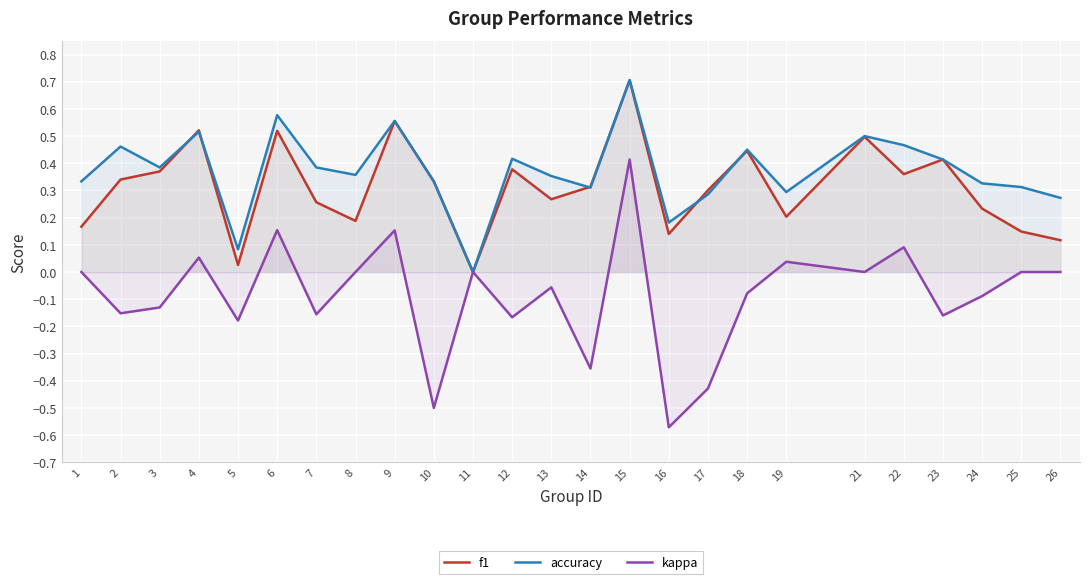

Reading left to right, list all the values displayed in this chart.

f1: 1=0.2	2=0.3	3=0.4	4=0.5	5=0.0	6=0.5	7=0.3	8=0.2	9=0.6	10=0.3	11=0.0	12=0.4	13=0.3	14=0.3	15=0.7	16=0.1	17=0.3	18=0.4	19=0.2	21=0.5	22=0.4	23=0.4	24=0.2	25=0.1	26=0.1
accuracy: 1=0.3	2=0.5	3=0.4	4=0.5	5=0.1	6=0.6	7=0.4	8=0.4	9=0.6	10=0.3	11=0.0	12=0.4	13=0.4	14=0.3	15=0.7	16=0.2	17=0.3	18=0.5	19=0.3	21=0.5	22=0.5	23=0.4	24=0.3	25=0.3	26=0.3
kappa: 1=0.0	2=-0.2	3=-0.1	4=0.1	5=-0.2	6=0.2	7=-0.2	8=0.0	9=0.2	10=-0.5	11=0.0	12=-0.2	13=-0.1	14=-0.4	15=0.4	16=-0.6	17=-0.4	18=-0.1	19=0.0	21=0.0	22=0.1	23=-0.2	24=-0.1	25=0.0	26=0.0